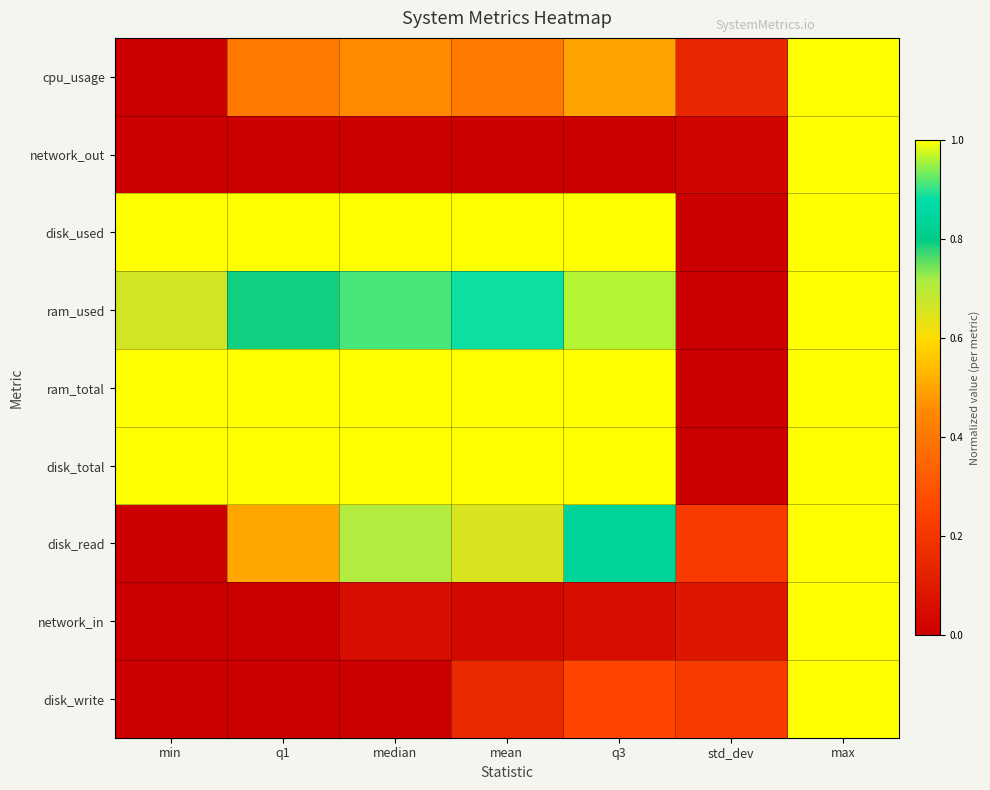

Reading left to right, what are all the values shown in this chart?

cpu_usage: min=0.0	q1=0.4	median=0.5	mean=0.4	q3=0.5	std_dev=0.1	max=1.0
network_out: min=0.0	q1=0.0	median=0.0	mean=0.0	q3=0.0	std_dev=0.0	max=1.0
disk_used: min=1.0	q1=1.0	median=1.0	mean=1.0	q3=1.0	std_dev=0.0	max=1.0
ram_used: min=0.7	q1=0.8	median=0.9	mean=0.9	q3=1.0	std_dev=0.0	max=1.0
ram_total: min=1.0	q1=1.0	median=1.0	mean=1.0	q3=1.0	std_dev=0.0	max=1.0
disk_total: min=1.0	q1=1.0	median=1.0	mean=1.0	q3=1.0	std_dev=0.0	max=1.0
disk_read: min=0.0	q1=0.5	median=0.7	mean=0.7	q3=0.8	std_dev=0.2	max=1.0
network_in: min=0.0	q1=0.0	median=0.1	mean=0.0	q3=0.1	std_dev=0.1	max=1.0
disk_write: min=0.0	q1=0.0	median=0.0	mean=0.2	q3=0.3	std_dev=0.2	max=1.0